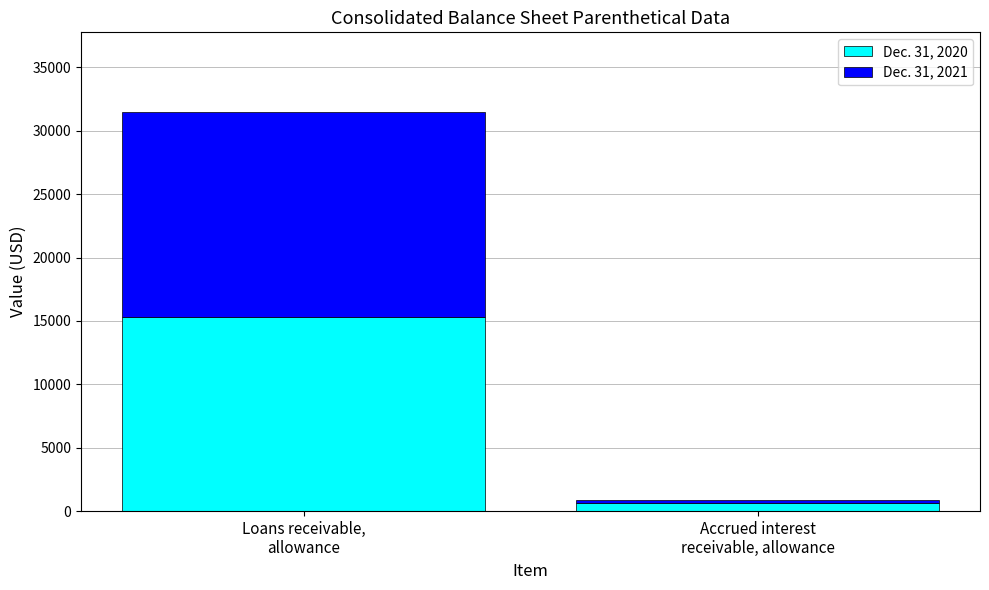

Reading left to right, list the values for the Dec. 31, 2020 series.

15352	643